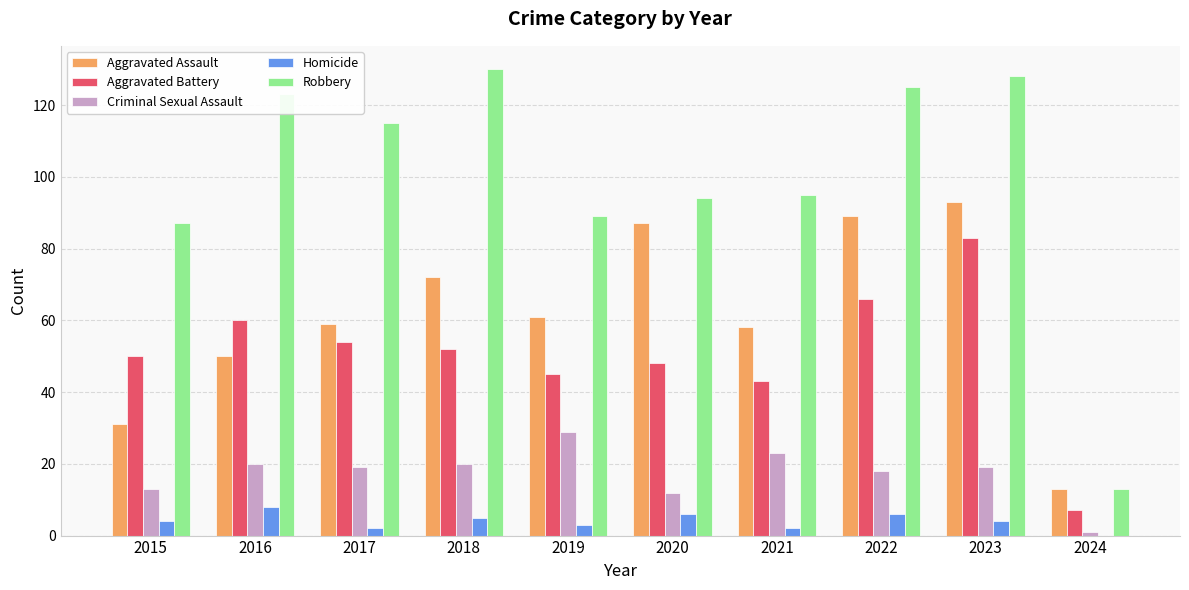

Reading right to left, extract all data points from this chart.

Aggravated Assault: 2024=13	2023=93	2022=89	2021=58	2020=87	2019=61	2018=72	2017=59	2016=50	2015=31
Aggravated Battery: 2024=7	2023=83	2022=66	2021=43	2020=48	2019=45	2018=52	2017=54	2016=60	2015=50
Criminal Sexual Assault: 2024=1	2023=19	2022=18	2021=23	2020=12	2019=29	2018=20	2017=19	2016=20	2015=13
Homicide: 2024=0	2023=4	2022=6	2021=2	2020=6	2019=3	2018=5	2017=2	2016=8	2015=4
Robbery: 2024=13	2023=128	2022=125	2021=95	2020=94	2019=89	2018=130	2017=115	2016=123	2015=87